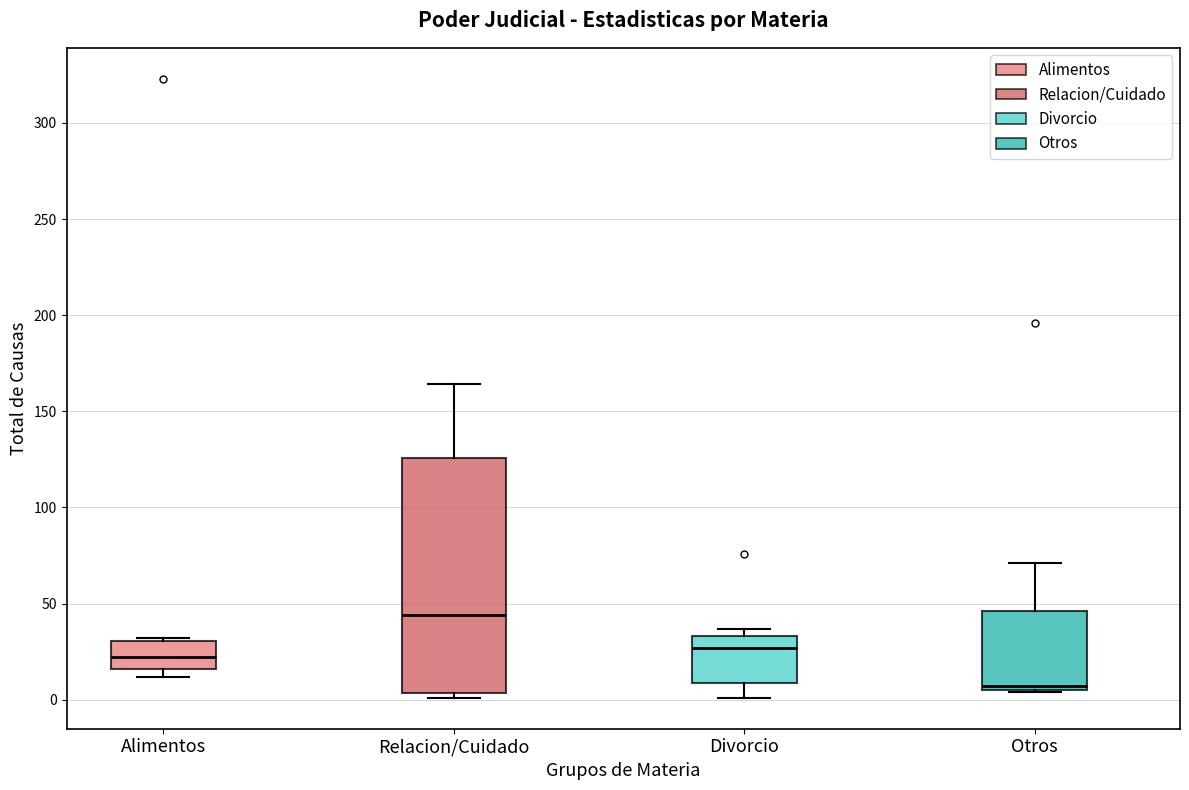

Reading left to right, read every box against the y-axis: the position of its median line, the range the box covers, and the ends of its whiskers. The values are not printed on the chart, so give them approximately, as read against the axis.

Alimentos: median 20, box 15 to 30, whiskers 10 to 30
Relacion/Cuidado: median 45, box 5 to 125, whiskers 0 to 165
Divorcio: median 25, box 10 to 35, whiskers 0 to 35 (just above the box's upper edge)
Otros: median 5 (just above the box's lower edge), box 5 to 45, whiskers 5 to 70